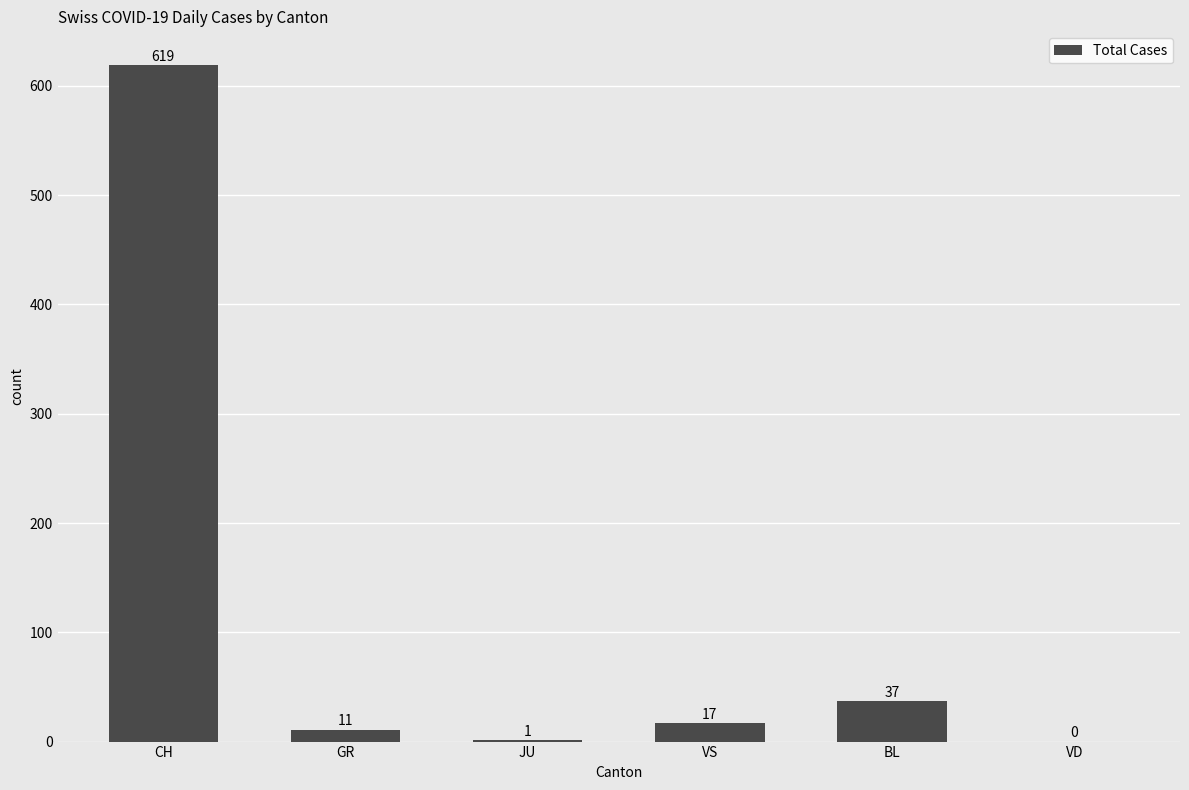

The value at VS is 17. True or false?

True